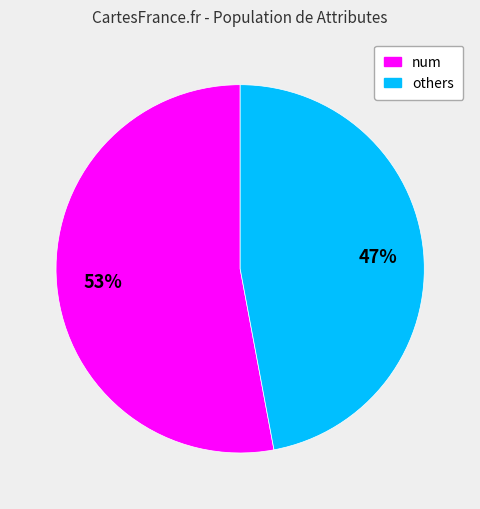

Does any single category account for the majority?

Yes